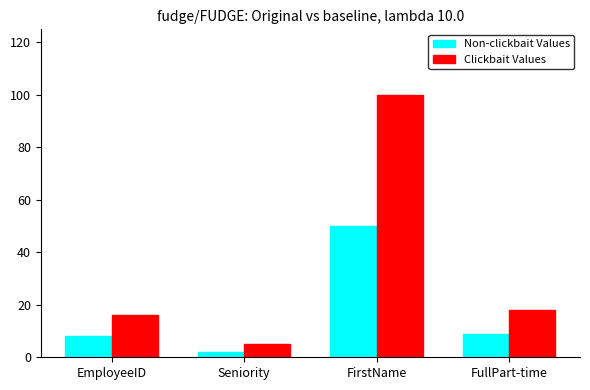

What value does the Non-clickbait Values series have at FirstName?

50